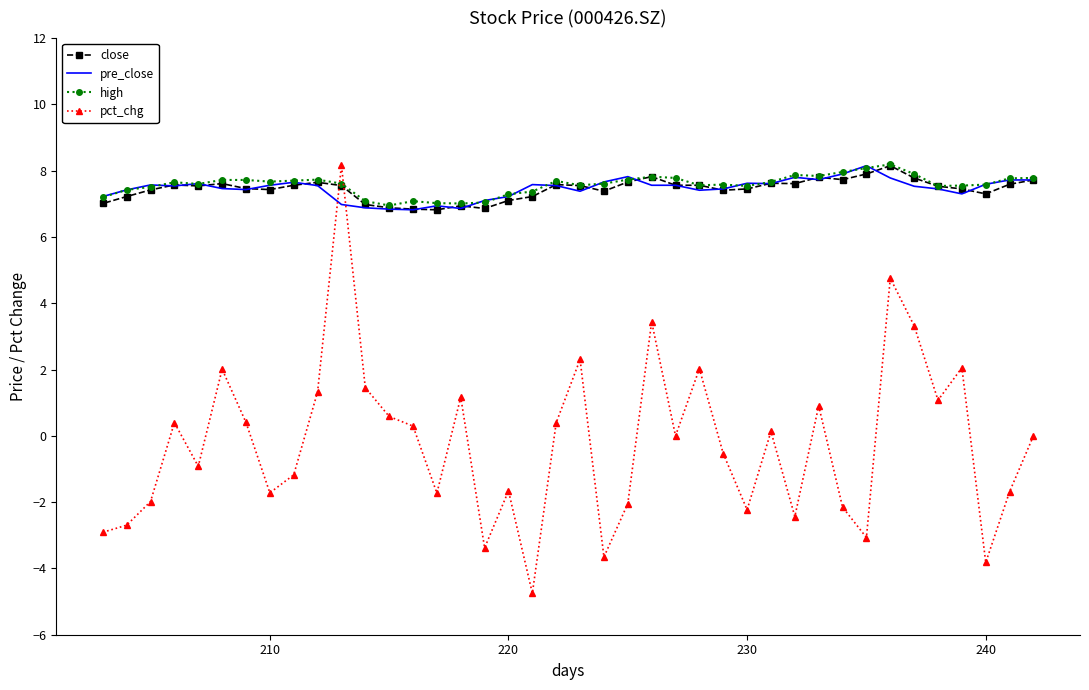

What is the approximate value of close at 240?

7.5